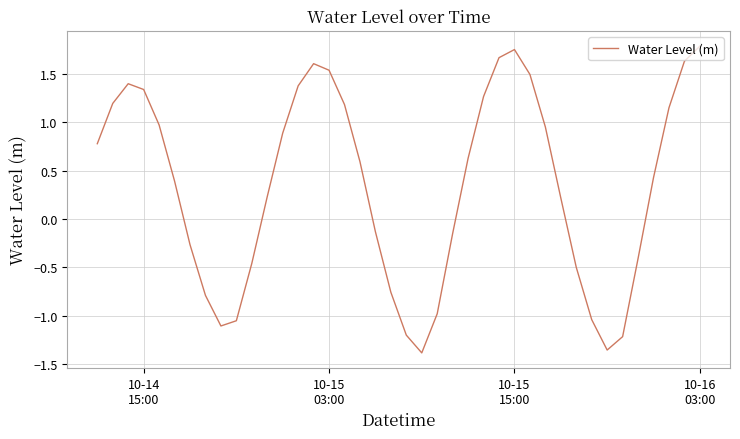

True or false: there are more than 2 points higher than both neighbors.

True